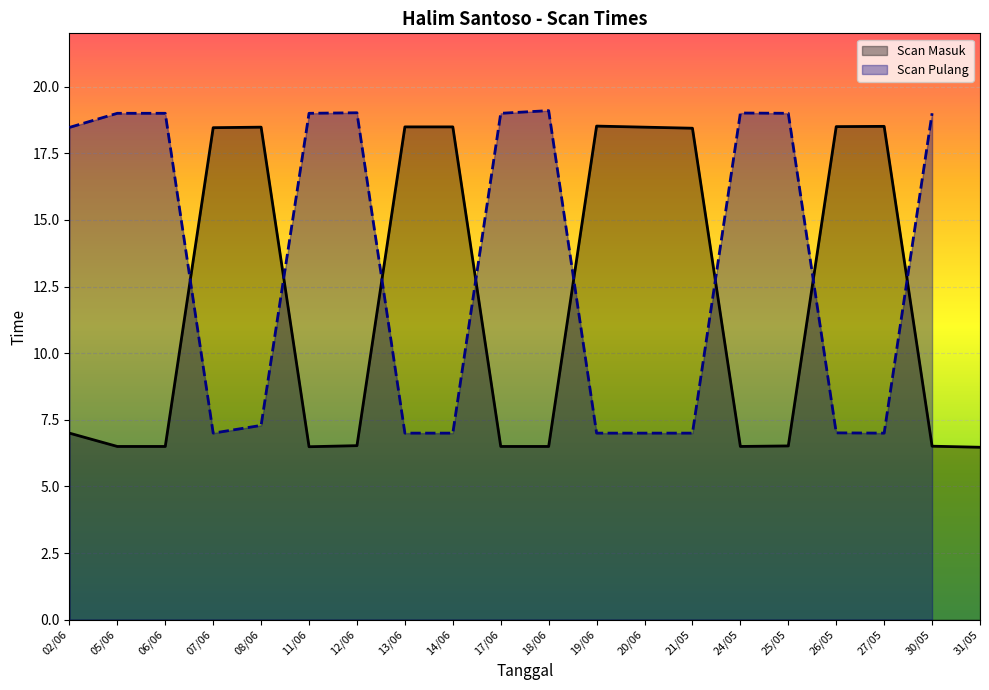

Where is the first local minimum?

11/06